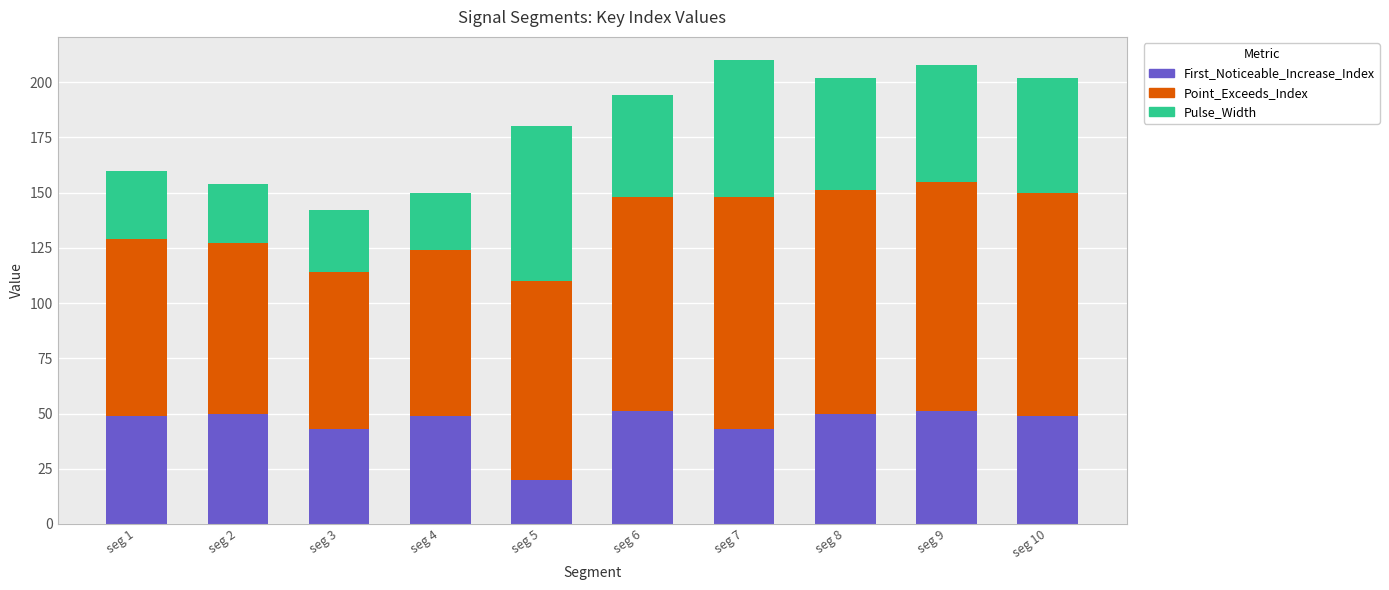

What is the lowest value of the First_Noticeable_Increase_Index series?

20